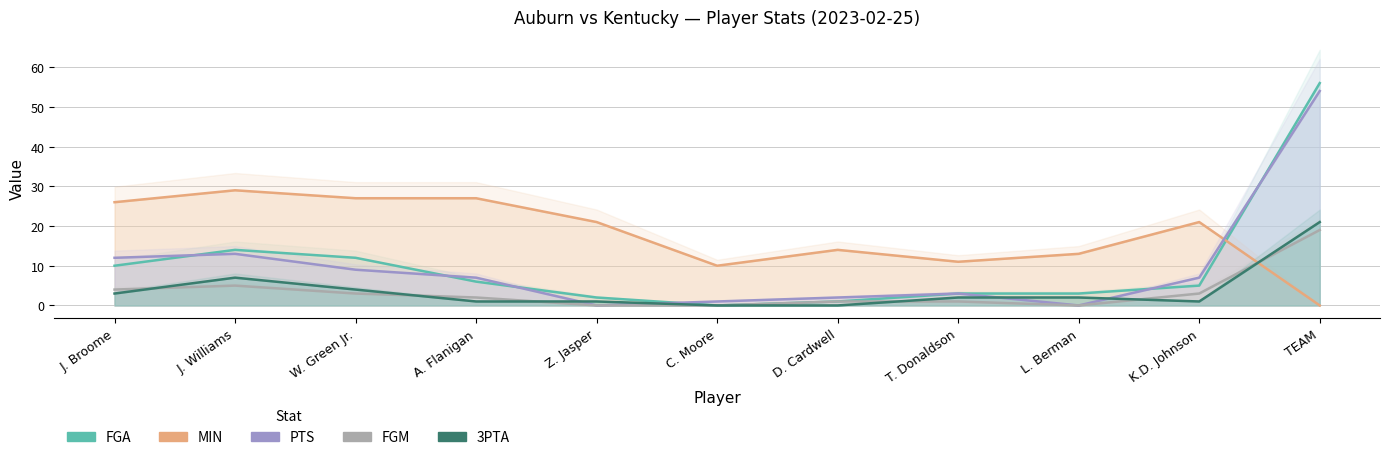

Which has a higher value, Z. Jasper or W. Green Jr.?

W. Green Jr.